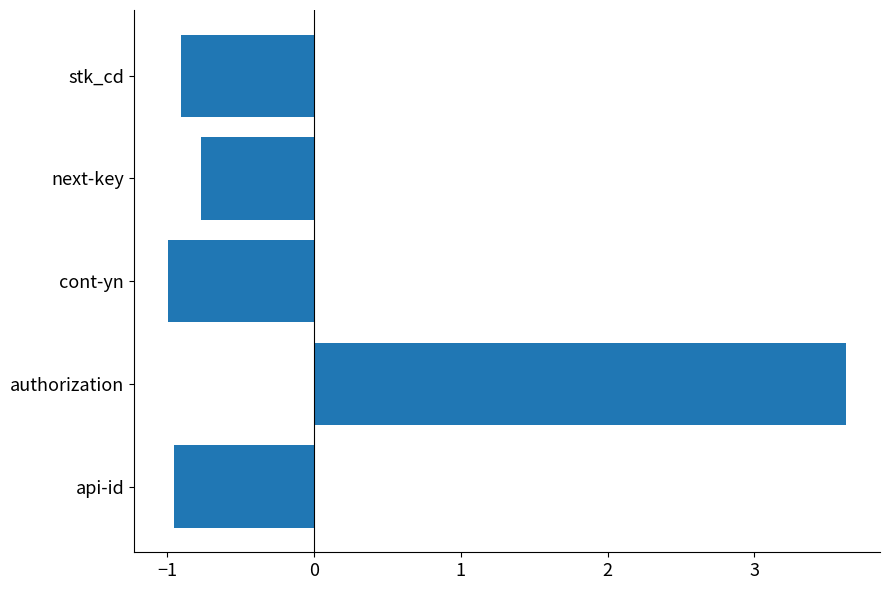

Where is the data nearest to the value 1?

next-key